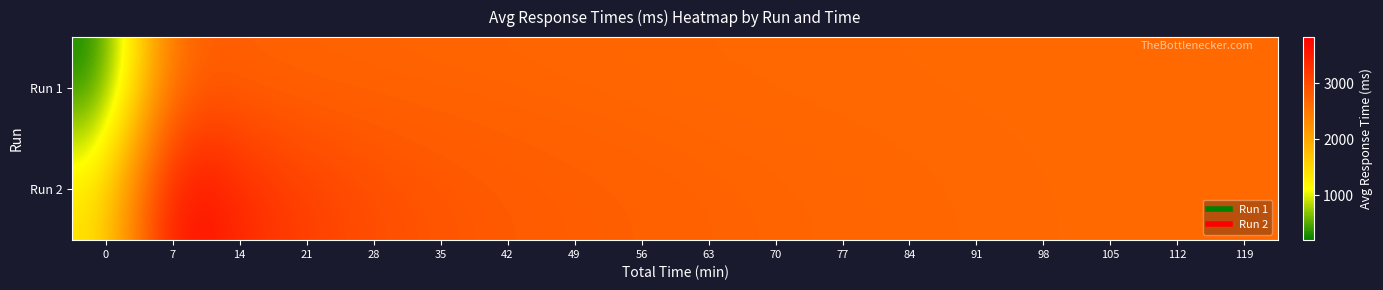

Which series has the largest total across all categories?

Run 2